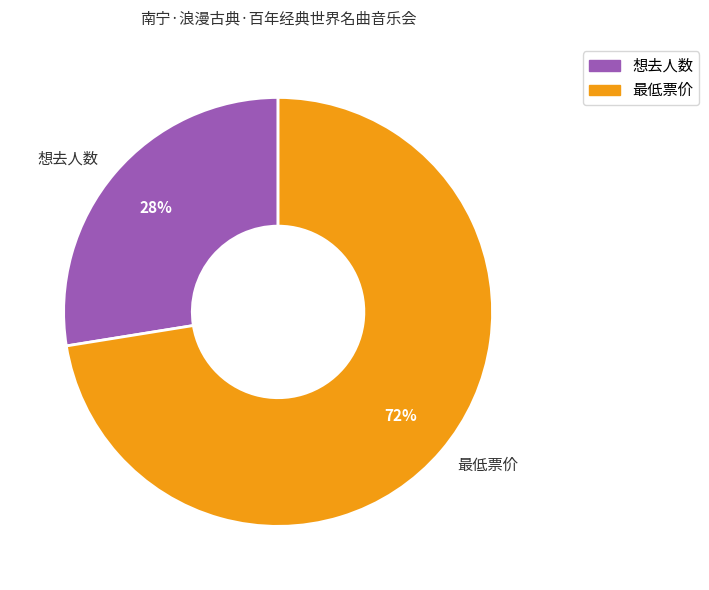

What is the largest slice in the pie chart?

最低票价